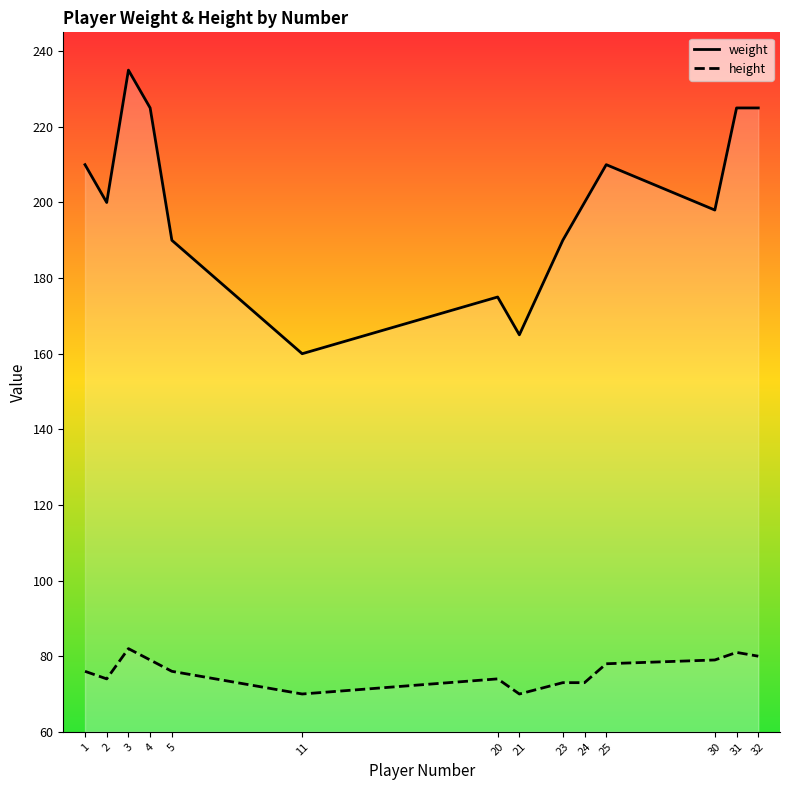

Which series has the largest total across all categories?

weight